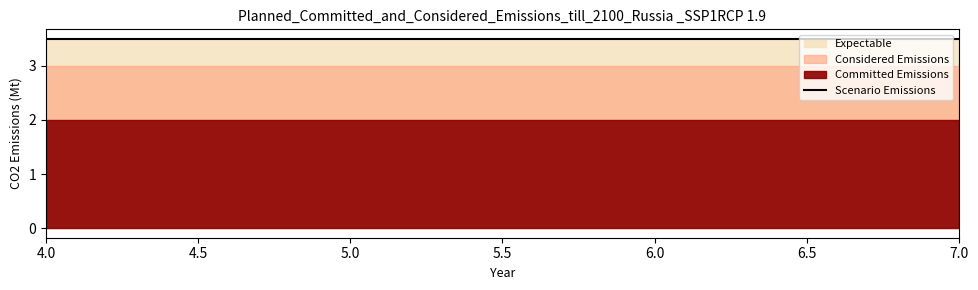

True or false: Committed Emissions has more than 0 interior local peaks.

False